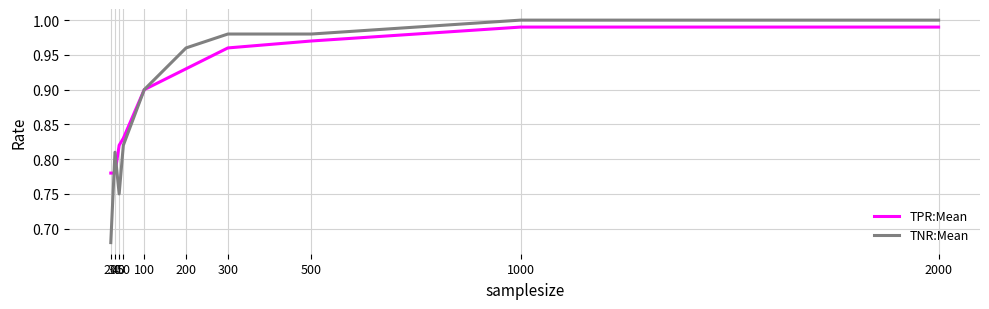

Which series has the largest range (max minus min)?

TNR:Mean